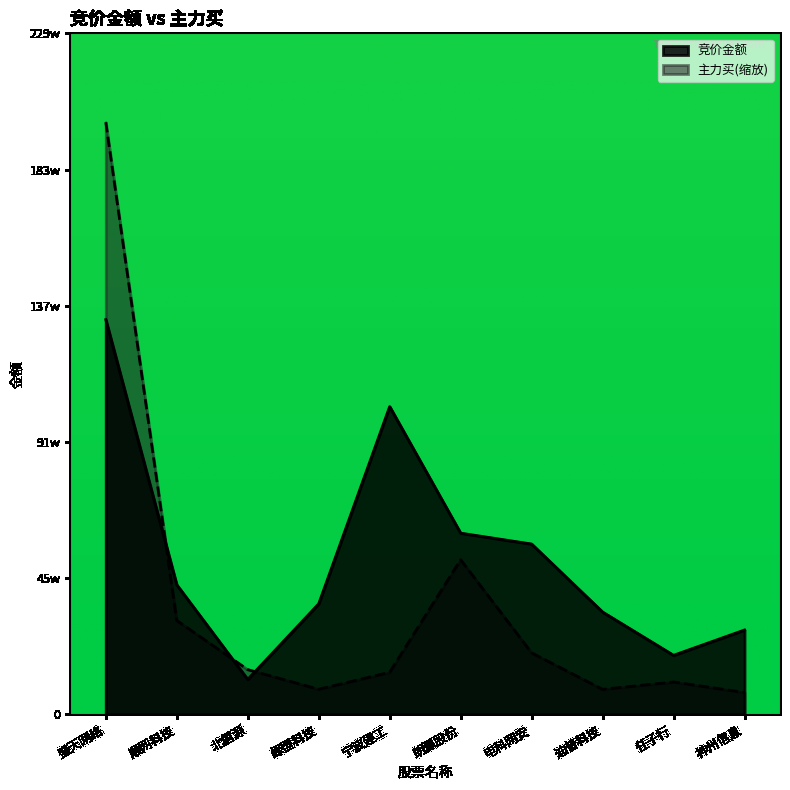

Which series ends up on top after the final intersection of 竞价金额 and 主力买?

竞价金额